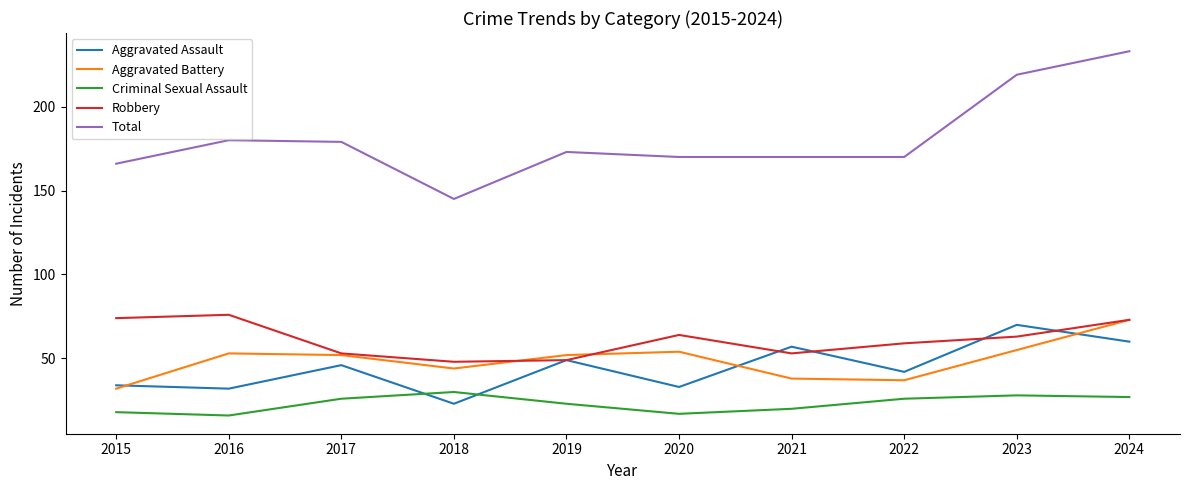

Reading left to right, what are all the values shown in this chart?

Aggravated Assault: 2015=34	2016=32	2017=46	2018=23	2019=49	2020=33	2021=57	2022=42	2023=70	2024=60
Aggravated Battery: 2015=32	2016=53	2017=52	2018=44	2019=52	2020=54	2021=38	2022=37	2023=55	2024=73
Criminal Sexual Assault: 2015=18	2016=16	2017=26	2018=30	2019=23	2020=17	2021=20	2022=26	2023=28	2024=27
Robbery: 2015=74	2016=76	2017=53	2018=48	2019=49	2020=64	2021=53	2022=59	2023=63	2024=73
Total: 2015=166	2016=180	2017=179	2018=145	2019=173	2020=170	2021=170	2022=170	2023=219	2024=233